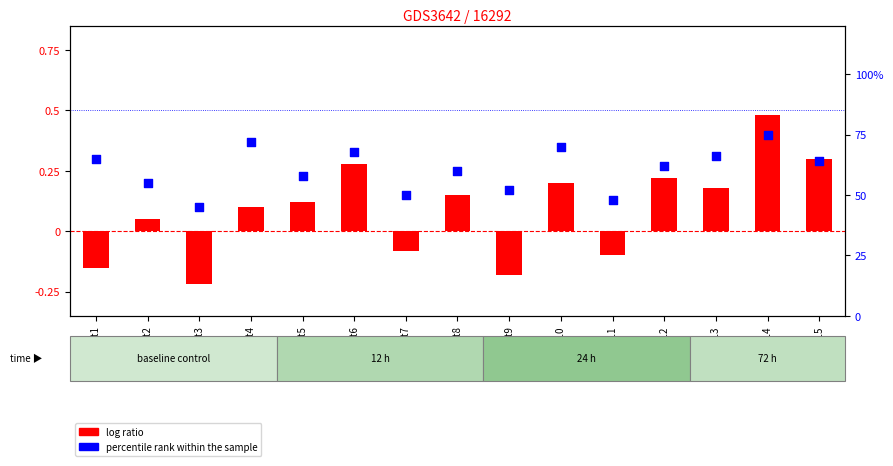

Which series contains the highest Y value?

percentile rank within the sample